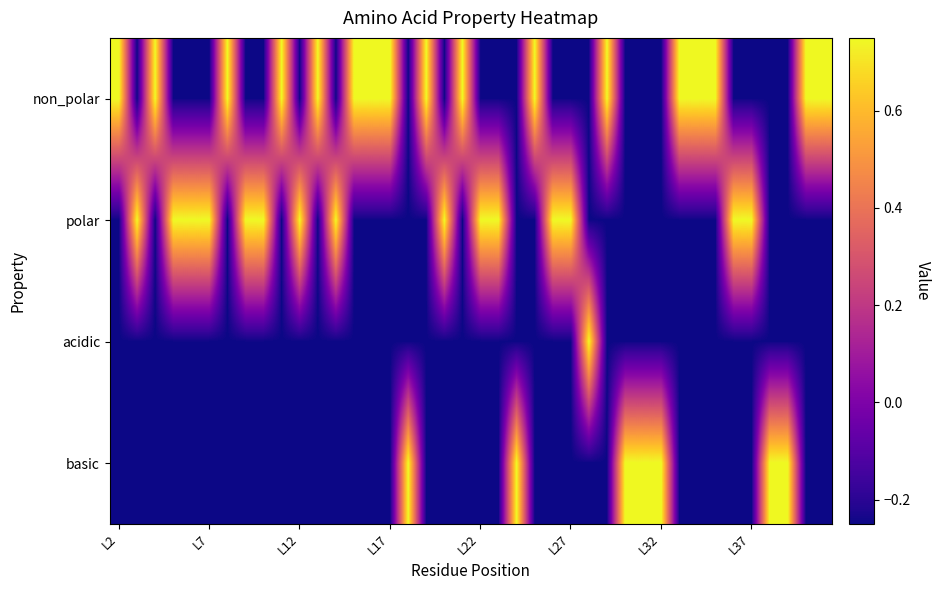

List the series in order of their peak value, highest first.

non_polar, polar, acidic, basic